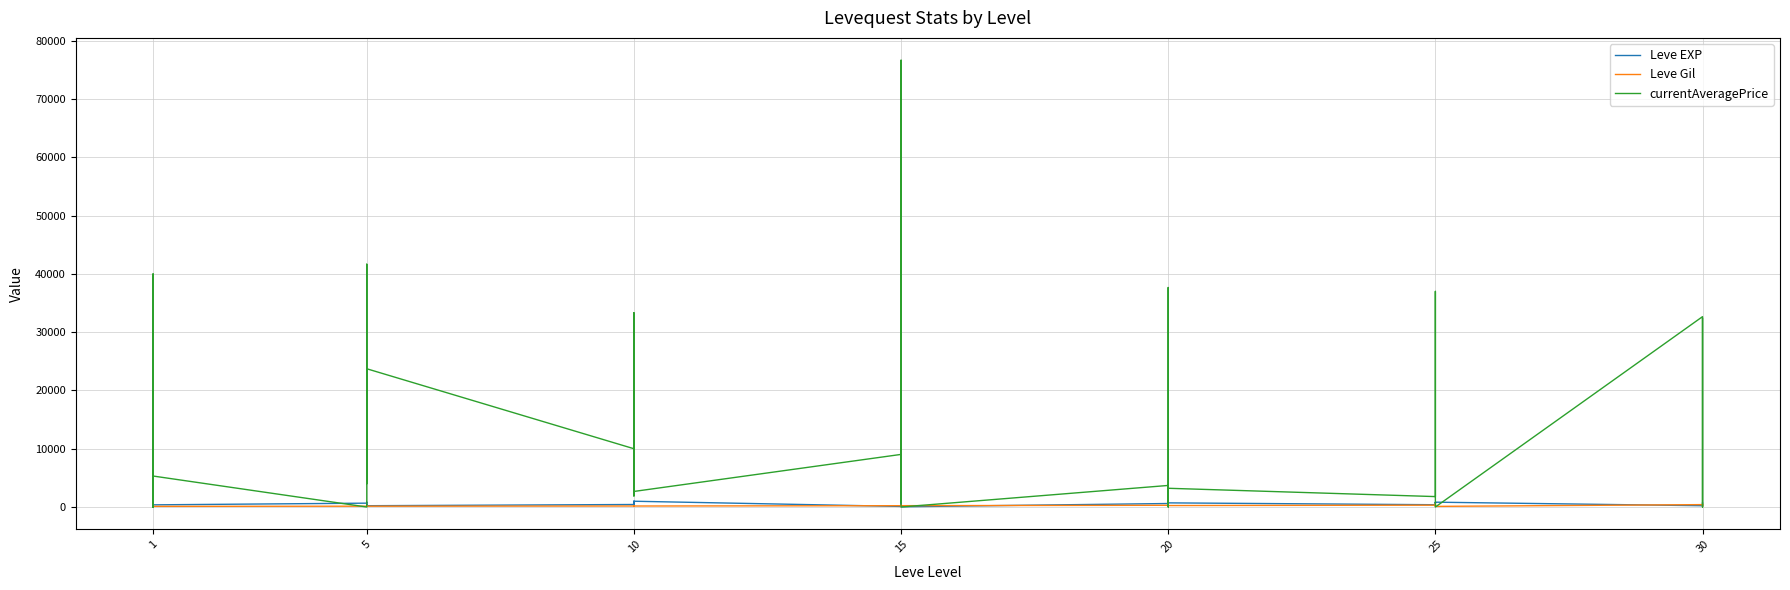

Is the value of Leve Gil at 5 greater than the value of Leve EXP at 1?

No